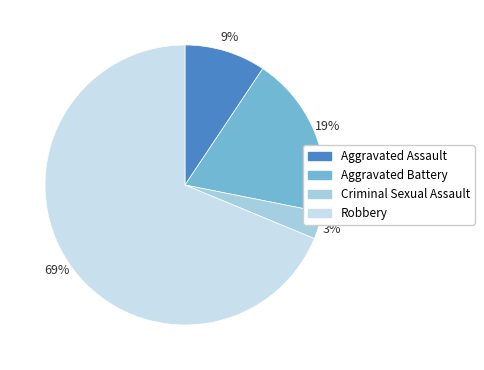

Which has a higher value, Robbery or Aggravated Assault?

Robbery